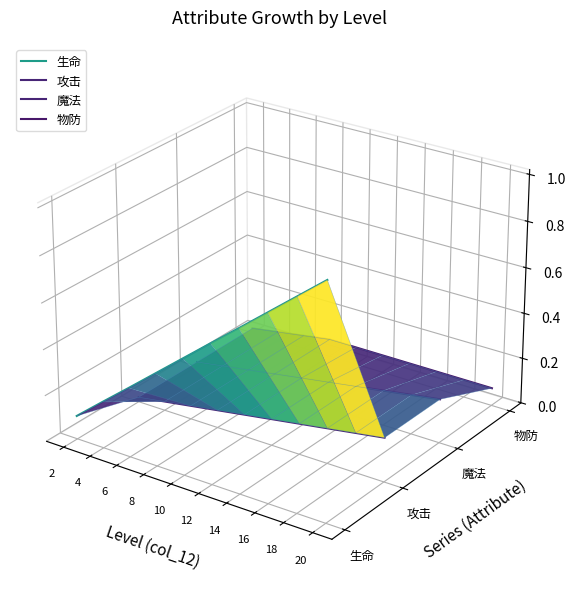

Does the chart display data point markers on the line(s)?

No